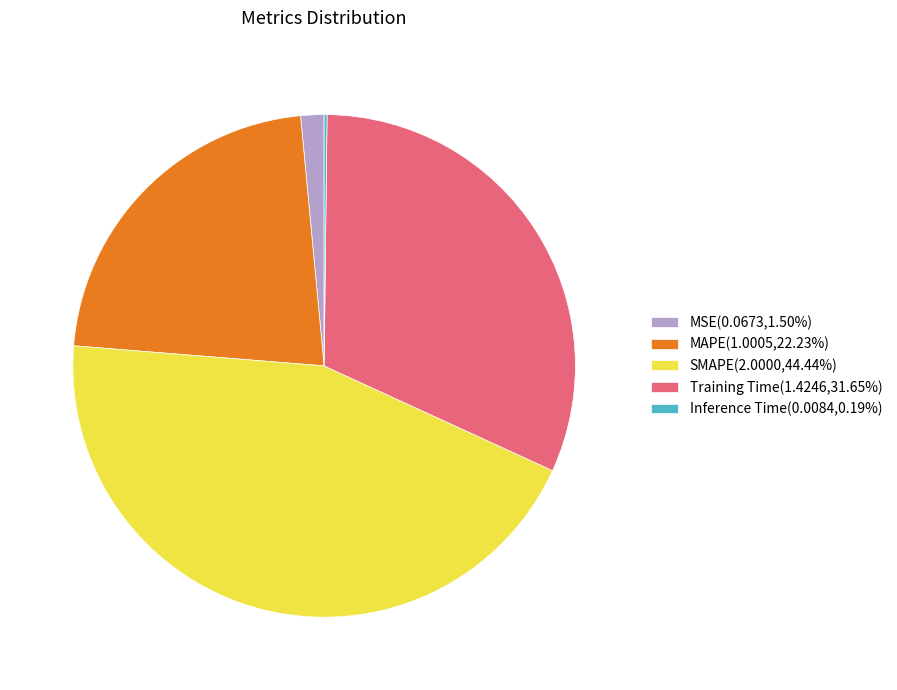

Approximately how many times larger is the value at MAPE(1.0005,22.23%) compared to Training Time(1.4246,31.65%)?

0.7